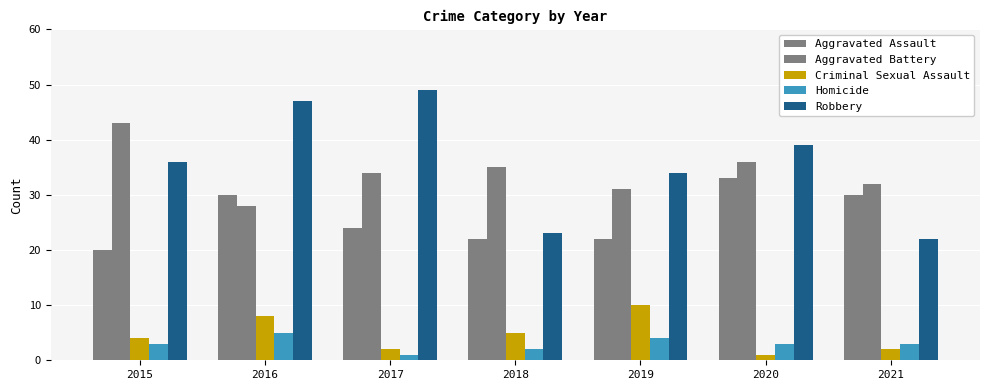

Is it true that Homicide equals 1 at 2015?

False